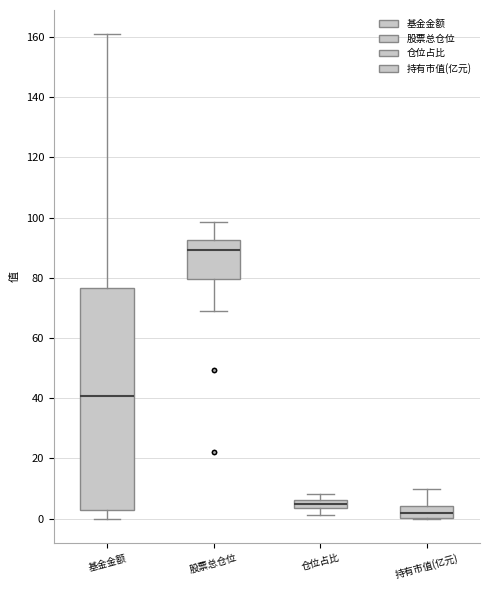

Where is the lower edge of the box for 仓位占比 on the y-axis? The values are not printed on the chart, so give them approximately, as read against the axis.

4